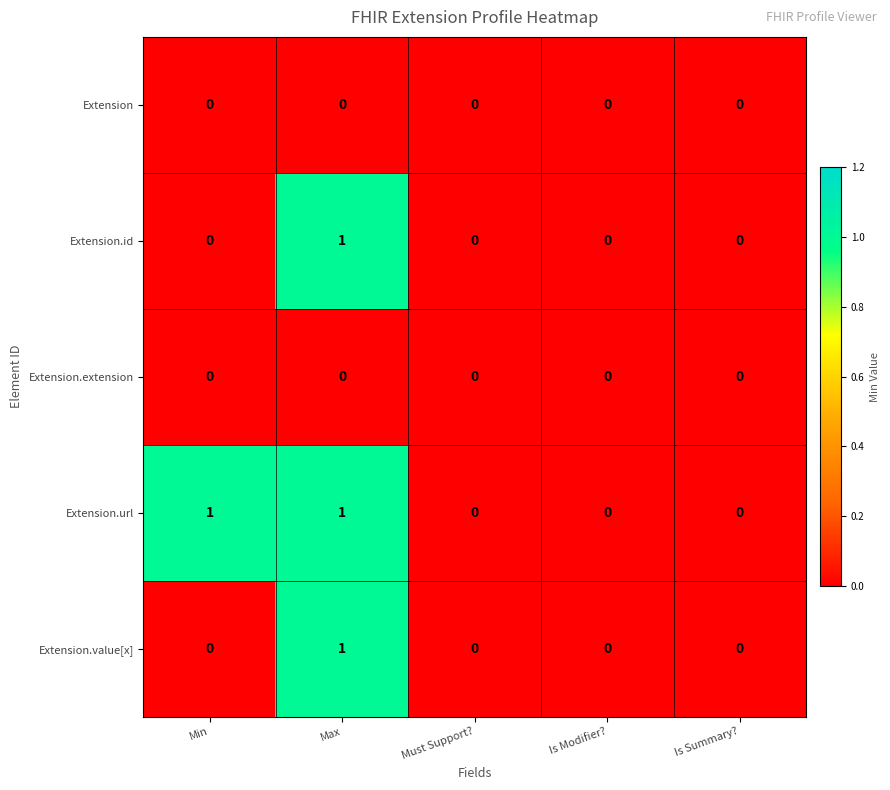

Reading left to right, list all the values displayed in this chart.

Extension: Min=0	Max=0	Must Support?=0	Is Modifier?=0	Is Summary?=0
Extension.id: Min=0	Max=1	Must Support?=0	Is Modifier?=0	Is Summary?=0
Extension.extension: Min=0	Max=0	Must Support?=0	Is Modifier?=0	Is Summary?=0
Extension.url: Min=1	Max=1	Must Support?=0	Is Modifier?=0	Is Summary?=0
Extension.value[x]: Min=0	Max=1	Must Support?=0	Is Modifier?=0	Is Summary?=0